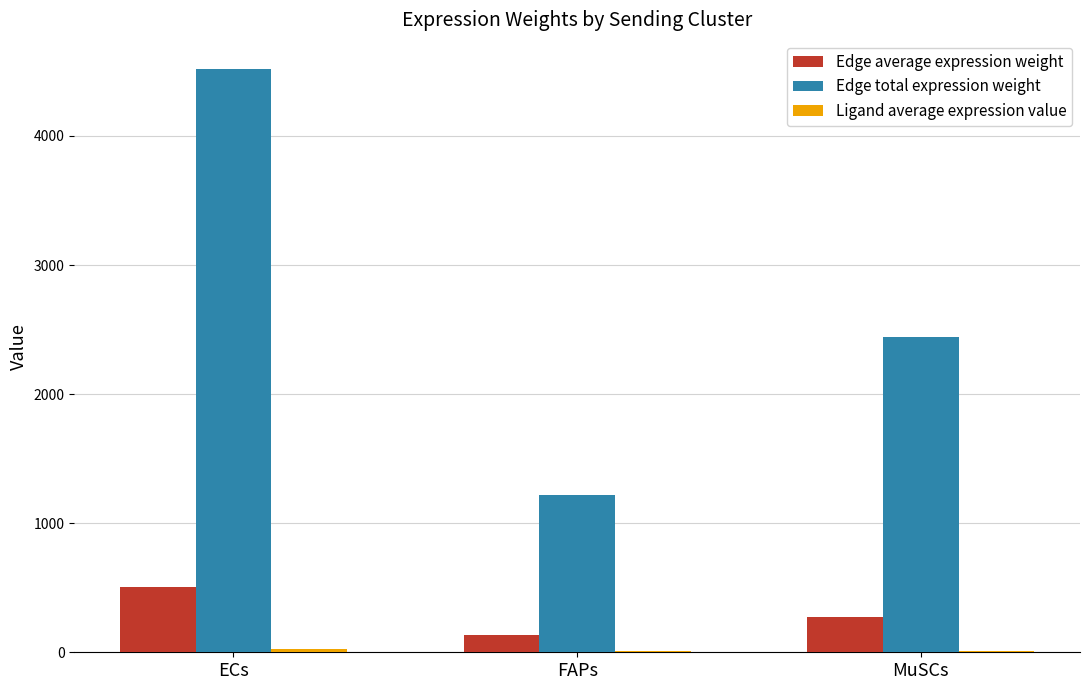

The value of Edge average expression weight at MuSCs is 440.5. True or false?

False